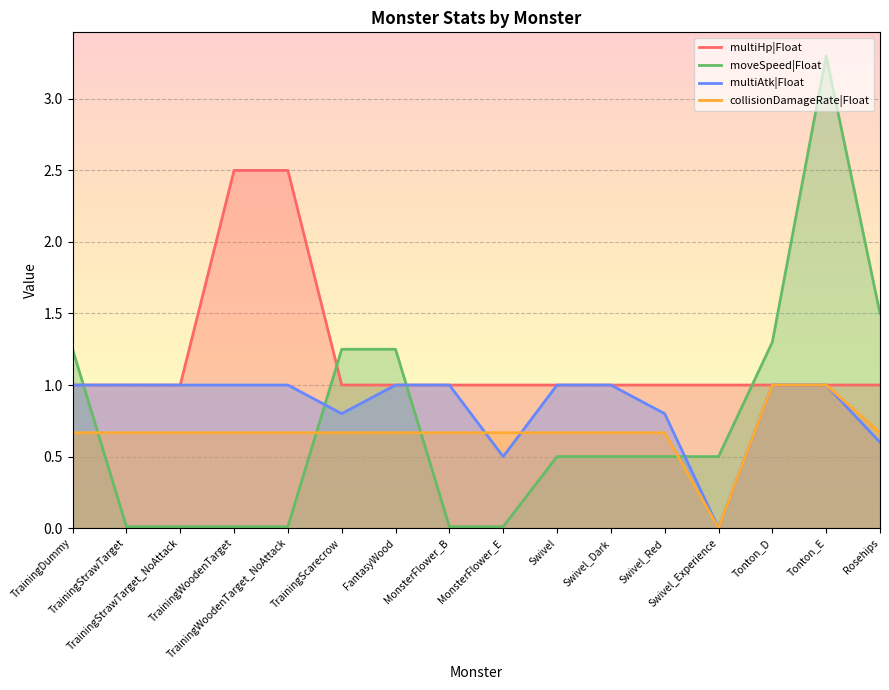

What value does the moveSpeed|Float series have at FantasyWood?

1.2